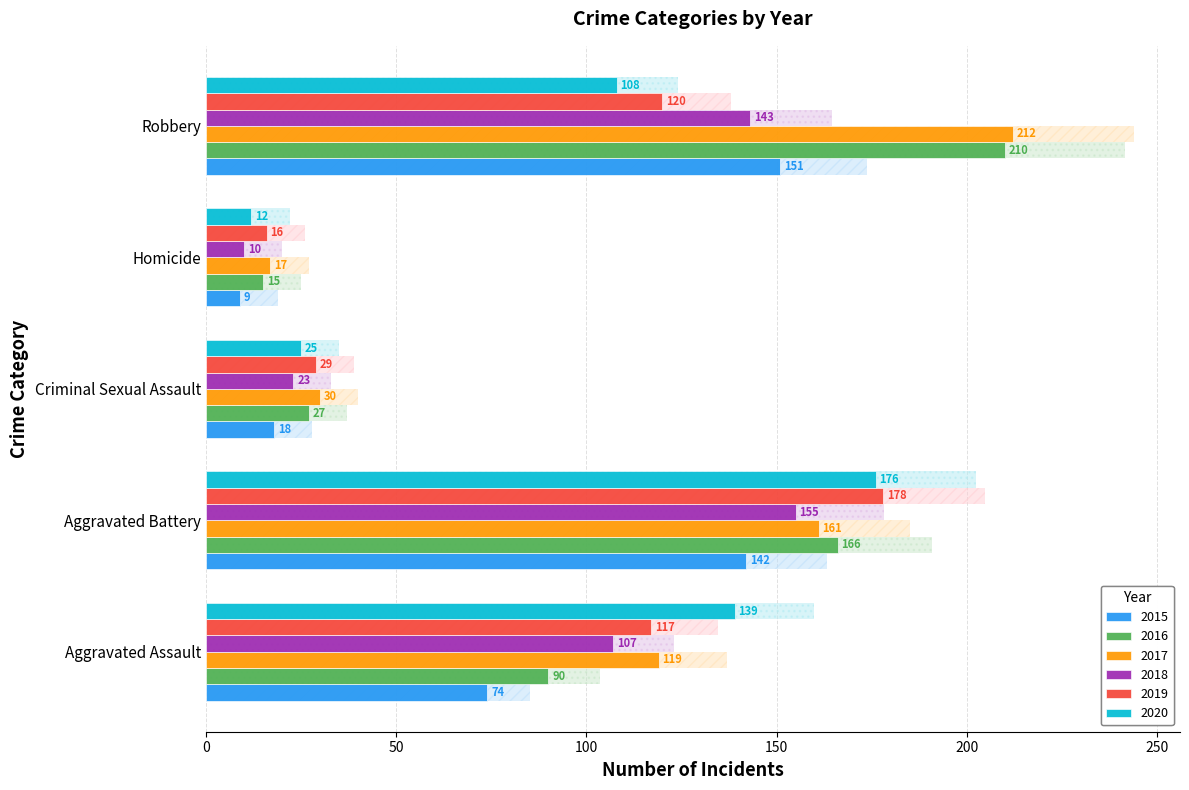

What is the smallest value displayed?

9